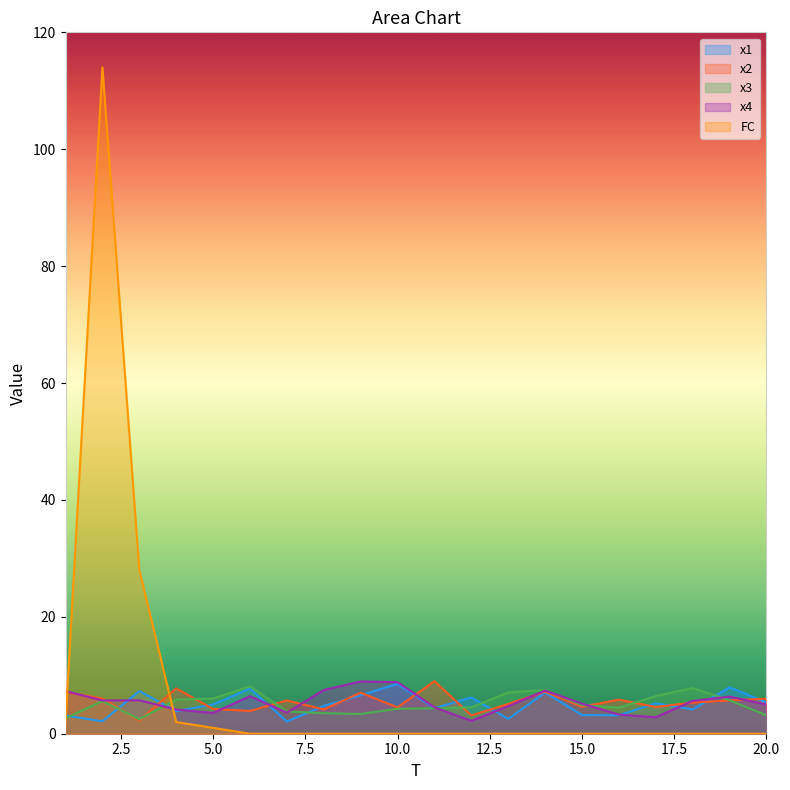

Which series has the widest spread of values?

FC